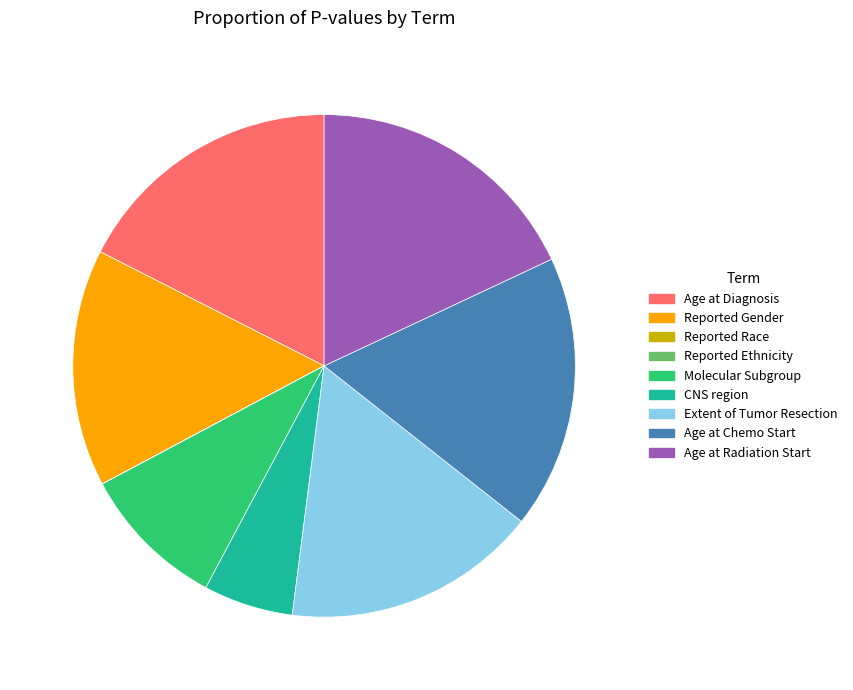

Does CNS region represent more than half of the total?

No